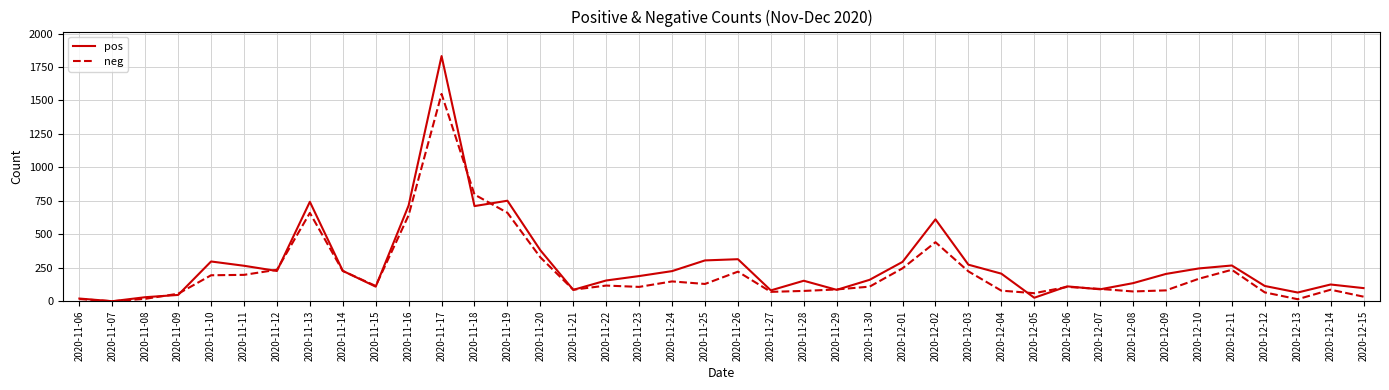

Where is neg nearest to the value 774?

2020-11-18